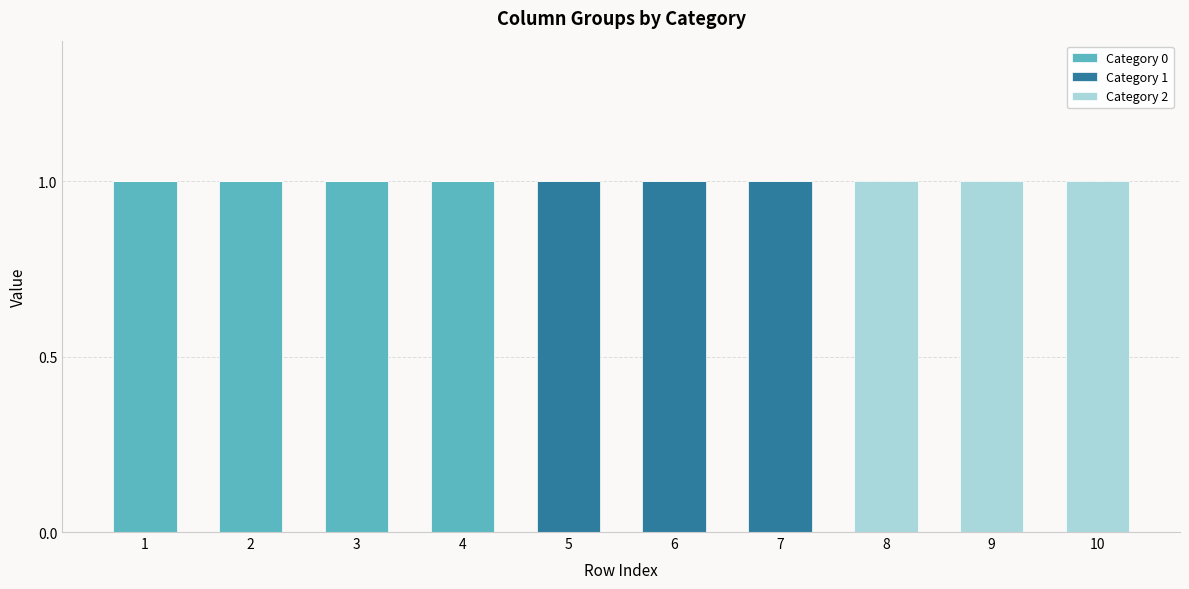

True or false: Category 0 has a value of 1 at 3.

True